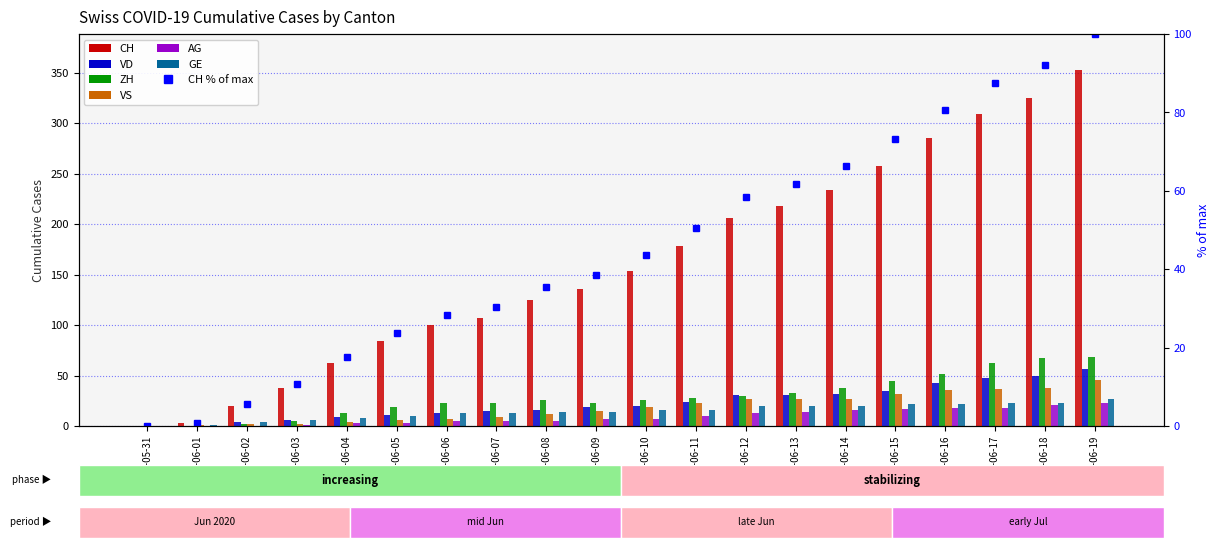

What is the difference between the second highest and minimum values in the VD series?

50.0